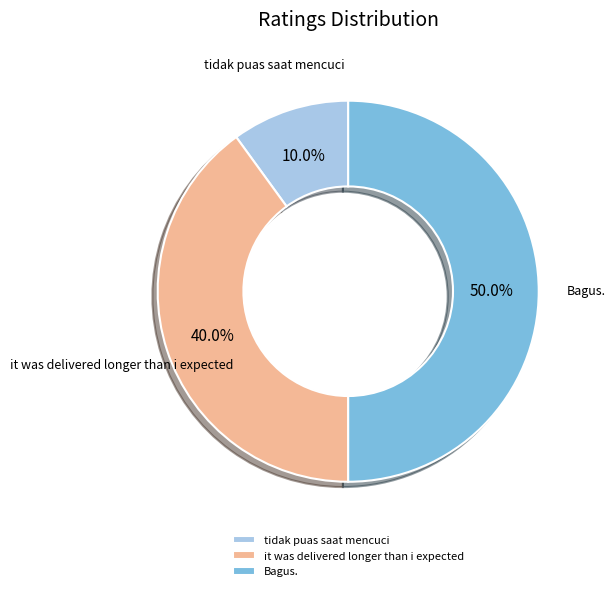

To the nearest percent, what portion does it was delivered longer than i expected represent?

40%